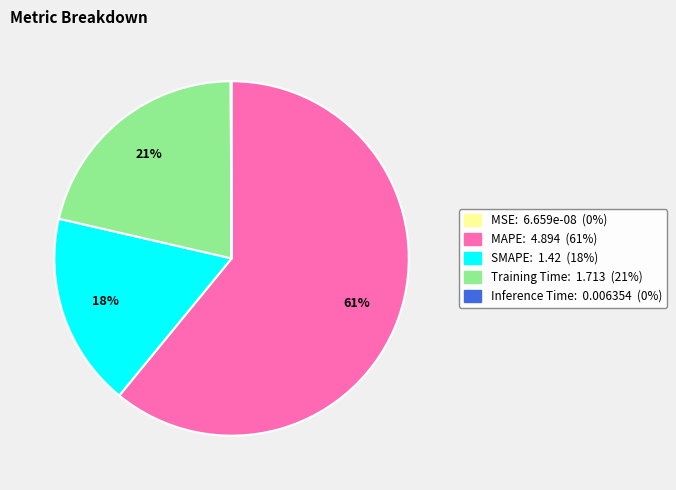

What is the ratio of the value at SMAPE to the value at MAPE?

0.3